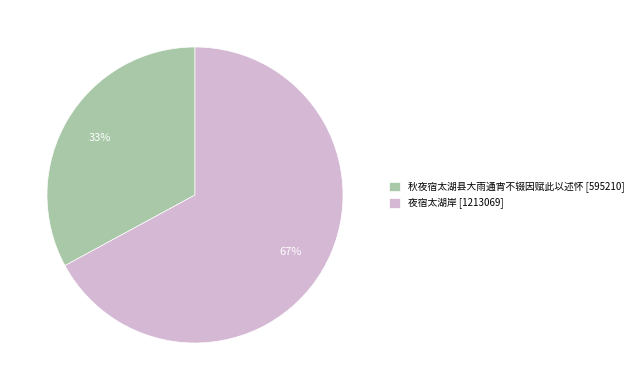

Is there a majority slice in this chart?

Yes